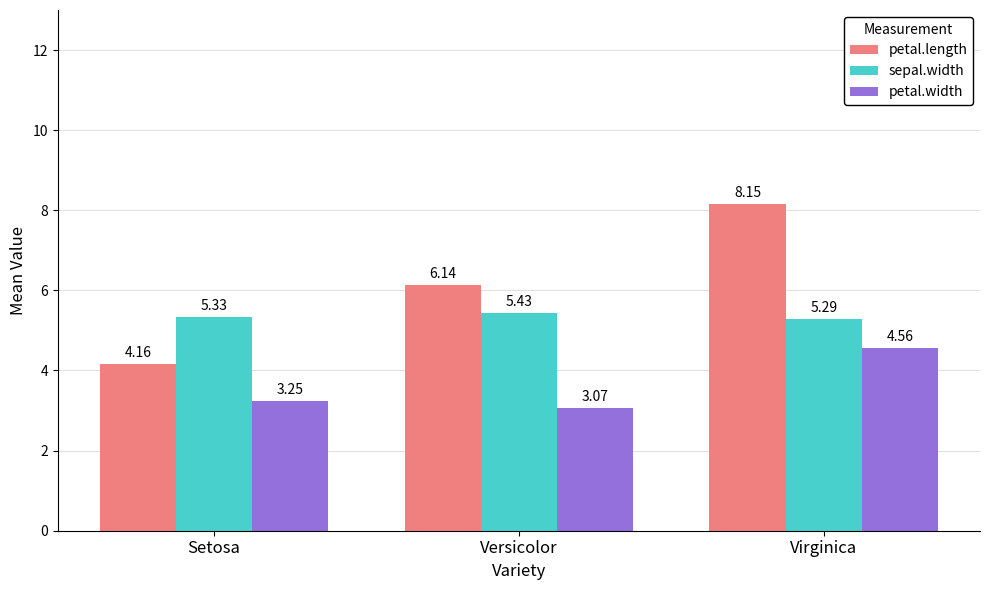

Rank the categories by petal.length value from highest to lowest.

Virginica, Versicolor, Setosa